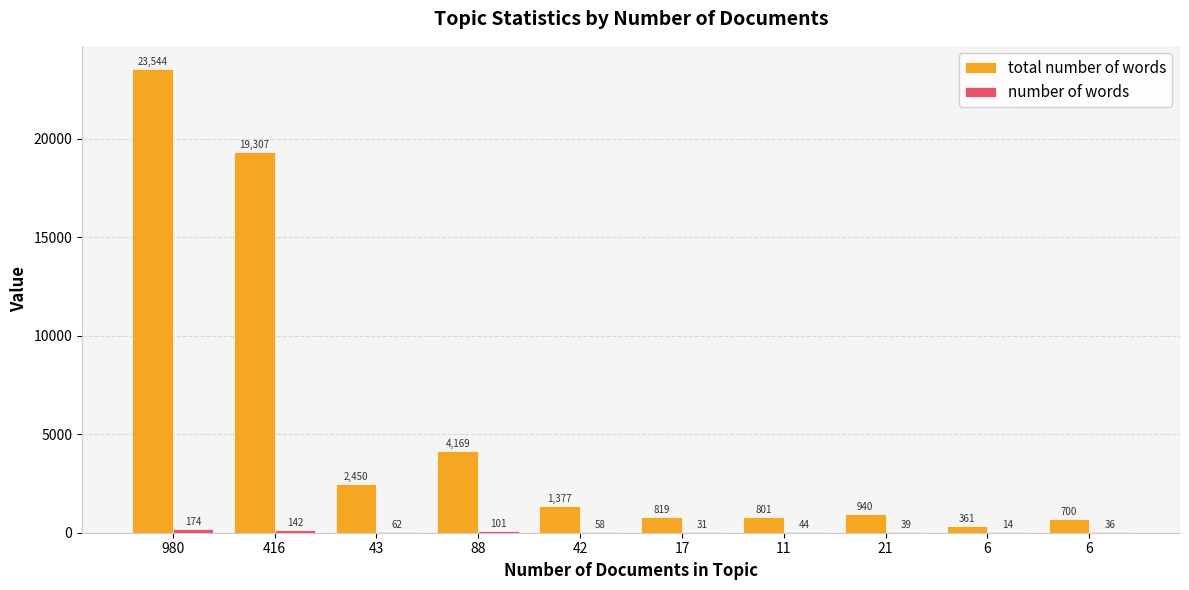

At how many categories does at least one series exceed 19741?

1